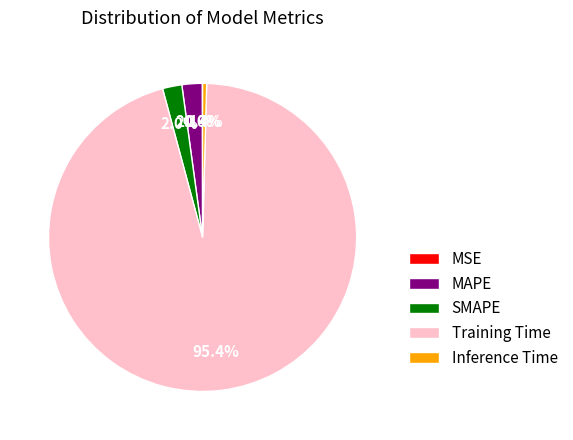

Combined, do MAPE and Training Time account for over 50%?

Yes